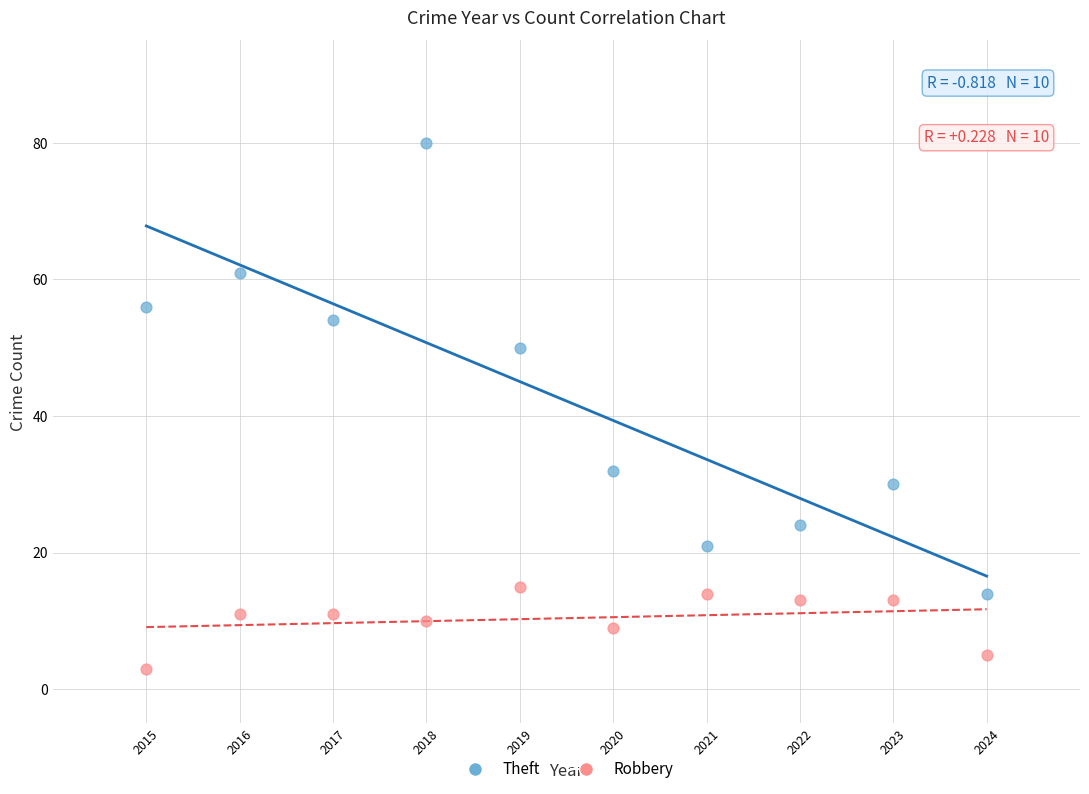

Which series reaches the minimum Y coordinate?

Robbery